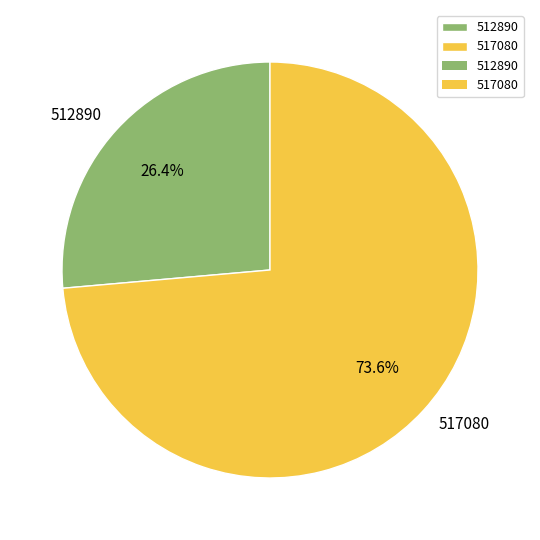

Which slice is the largest?

517080